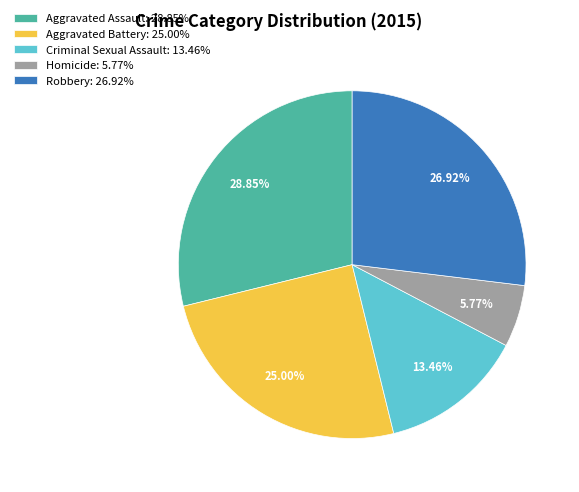

Is the sum of Criminal Sexual Assault: 13.46% and Robbery: 26.92% greater than half?

No